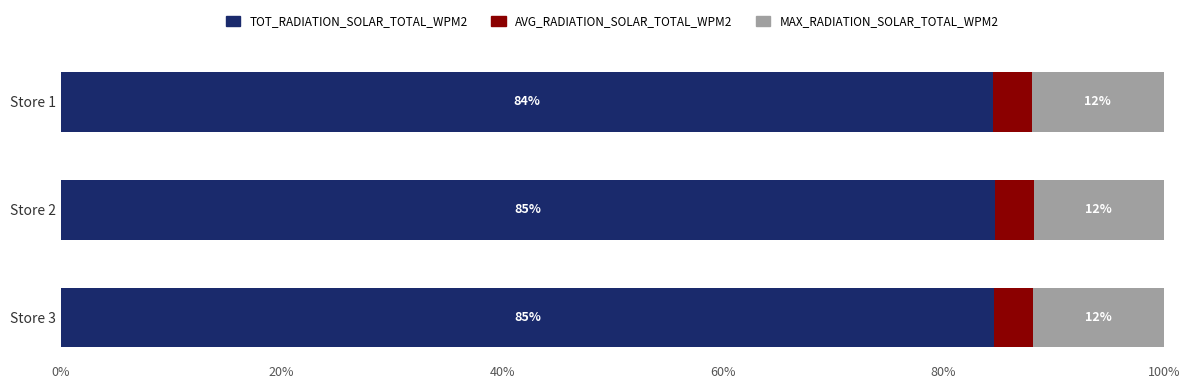

The TOT_RADIATION_SOLAR_TOTAL_WPM2 series shows 19.9 at Store 1. True or false?

False